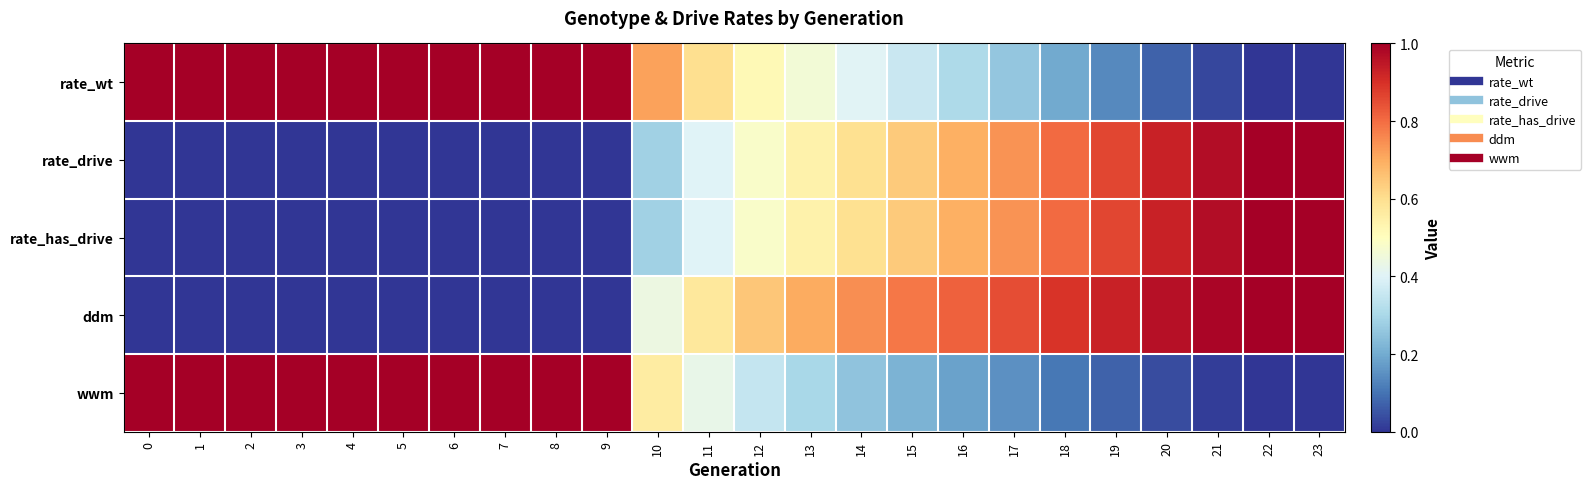

Reading left to right, transcribe all the data shown in this chart.

rate_wt: 0=1.0	1=1.0	2=1.0	3=1.0	4=1.0	5=1.0	6=1.0	7=1.0	8=1.0	9=1.0	10=0.7	11=0.6	12=0.5	13=0.5	14=0.4	15=0.4	16=0.3	17=0.3	18=0.2	19=0.1	20=0.1	21=0.0	22=0.0	23=0.0
rate_drive: 0=0.0	1=0.0	2=0.0	3=0.0	4=0.0	5=0.0	6=0.0	7=0.0	8=0.0	9=0.0	10=0.3	11=0.4	12=0.5	13=0.5	14=0.6	15=0.6	16=0.7	17=0.7	18=0.8	19=0.9	20=0.9	21=1.0	22=1.0	23=1.0
rate_has_drive: 0=0.0	1=0.0	2=0.0	3=0.0	4=0.0	5=0.0	6=0.0	7=0.0	8=0.0	9=0.0	10=0.3	11=0.4	12=0.5	13=0.5	14=0.6	15=0.6	16=0.7	17=0.7	18=0.8	19=0.9	20=0.9	21=1.0	22=1.0	23=1.0
ddm: 0=0.0	1=0.0	2=0.0	3=0.0	4=0.0	5=0.0	6=0.0	7=0.0	8=0.0	9=0.0	10=0.4	11=0.6	12=0.7	13=0.7	14=0.7	15=0.8	16=0.8	17=0.9	18=0.9	19=0.9	20=1.0	21=1.0	22=1.0	23=1.0
wwm: 0=1.0	1=1.0	2=1.0	3=1.0	4=1.0	5=1.0	6=1.0	7=1.0	8=1.0	9=1.0	10=0.6	11=0.4	12=0.3	13=0.3	14=0.3	15=0.2	16=0.2	17=0.1	18=0.1	19=0.1	20=0.0	21=0.0	22=0.0	23=0.0